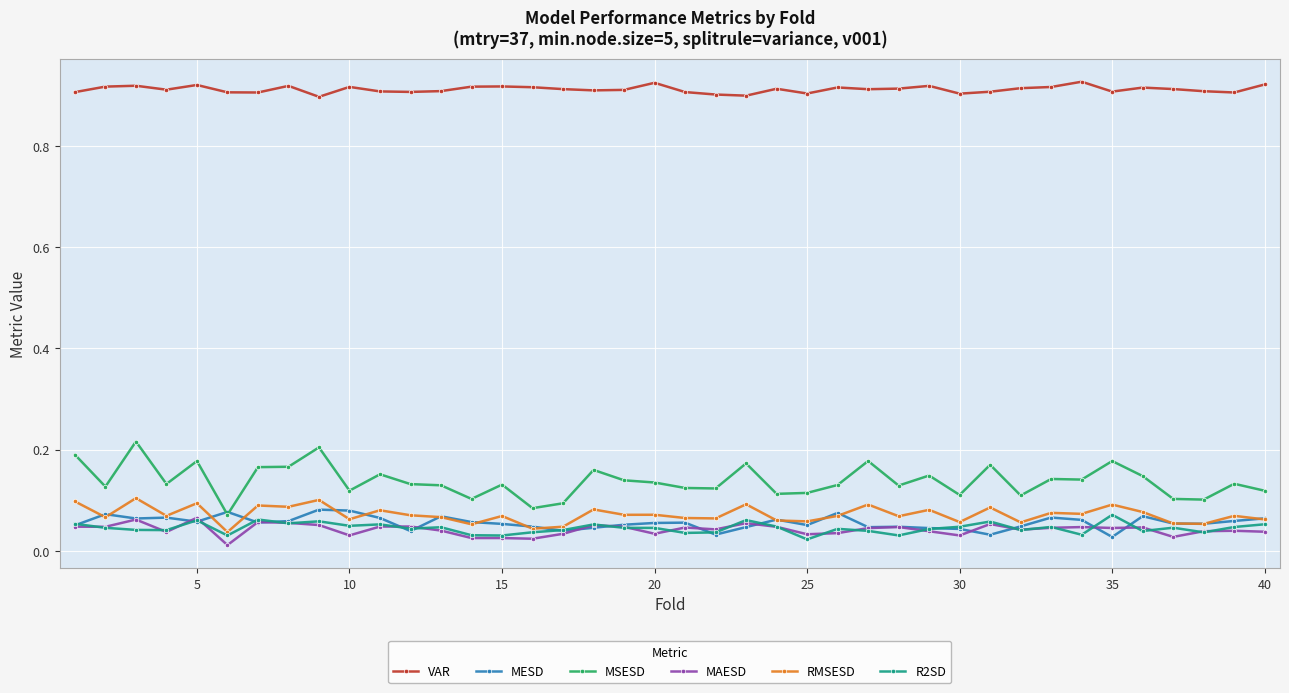

Which series has the widest spread of values?

MSESD